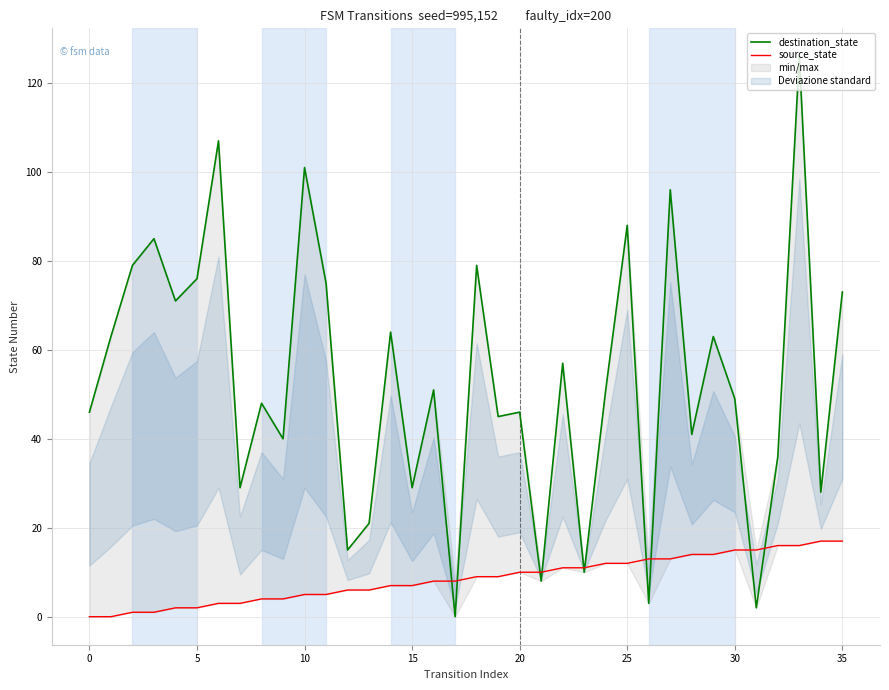

What is the value of the destination_state point at the 3rd from the left?

79